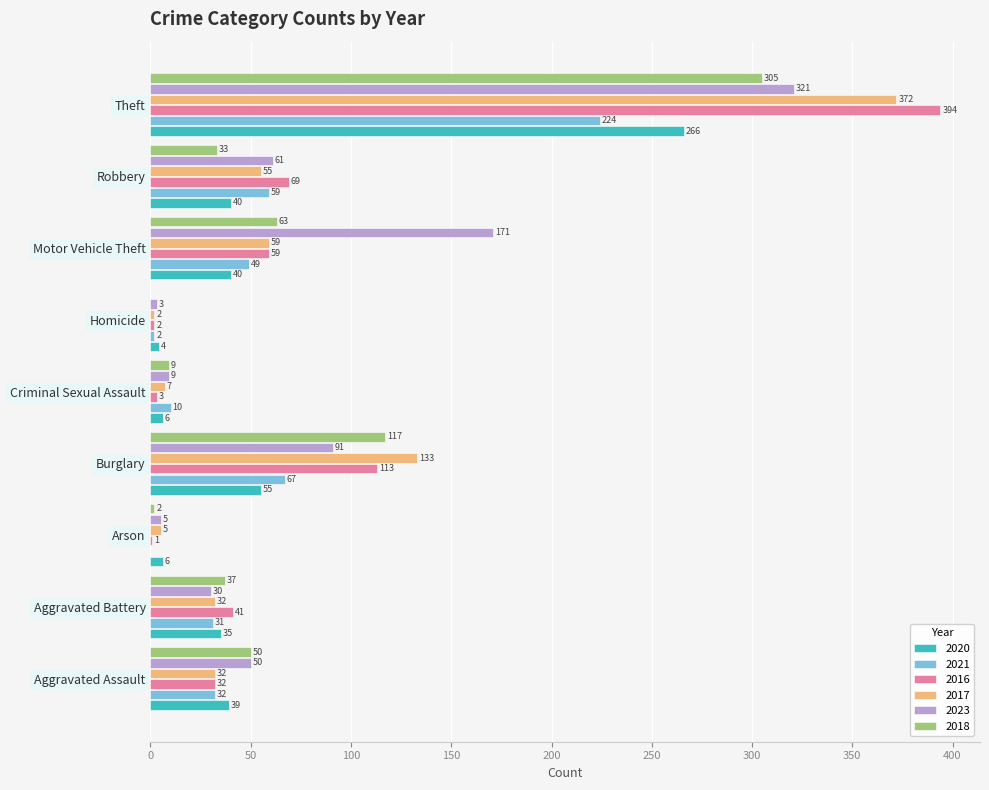

True or false: 2023 has a value of 12 at Aggravated Assault.

False